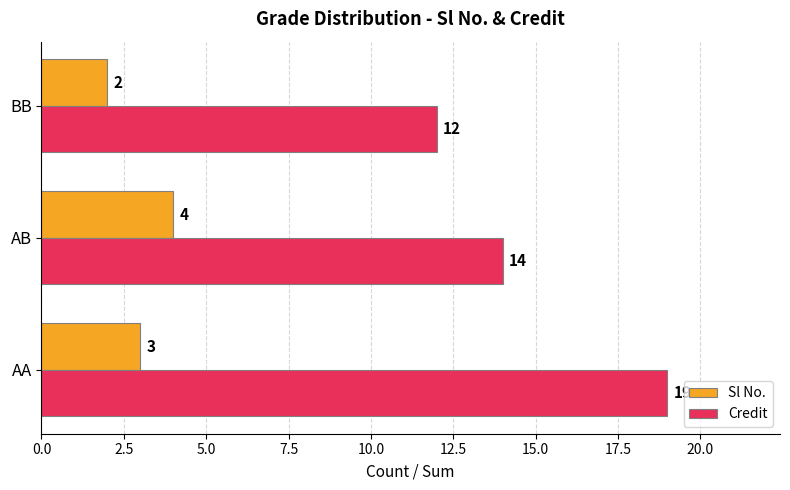

Where is Sl No. nearest to the value 3?

AA